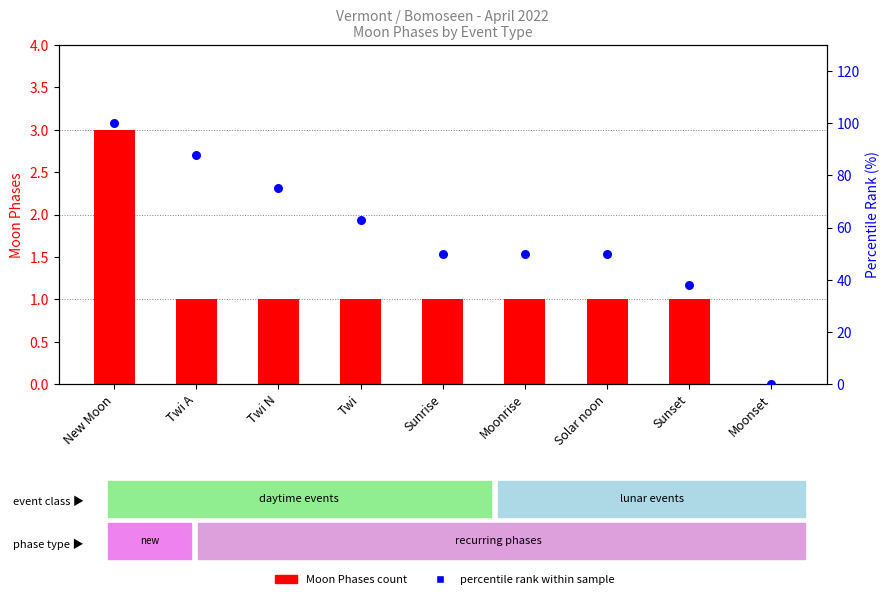

At which category is the sum across all series the highest?

New Moon